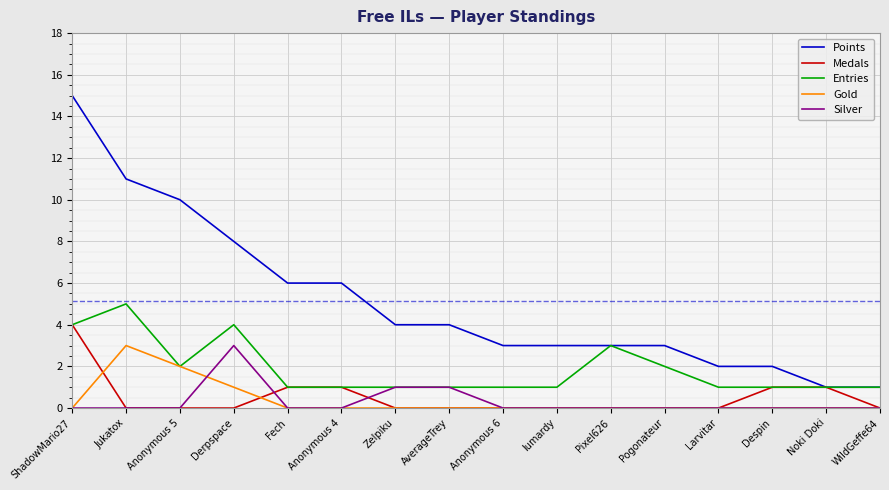

Read the Points value at Despin.

2